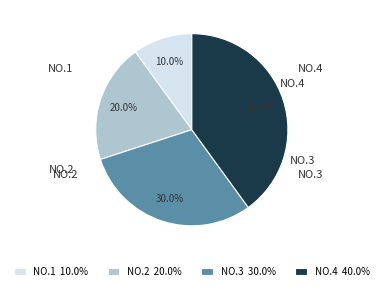

Which category has the smallest portion of the pie?

NO.1